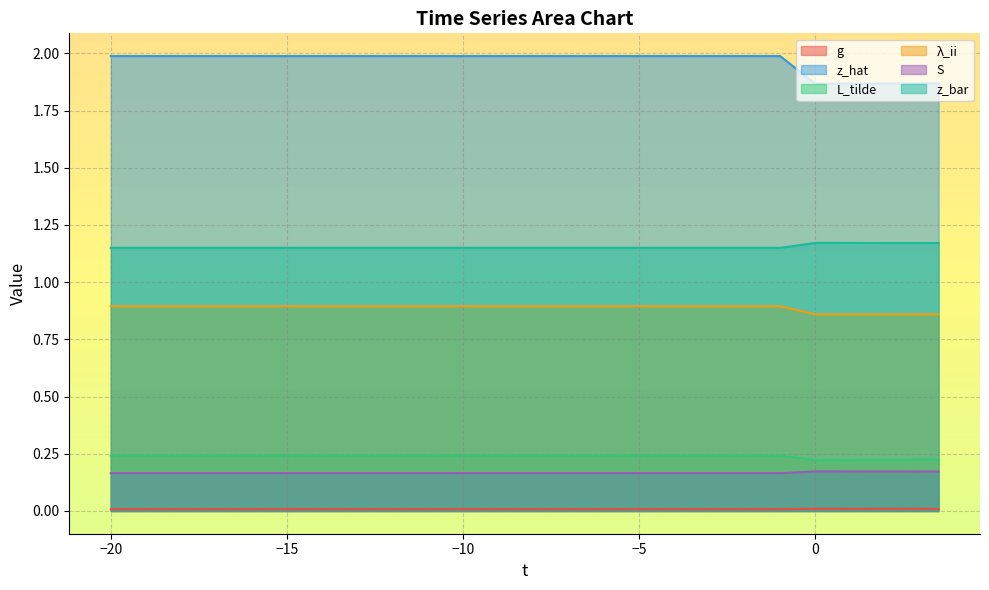

How many lines are shown in the chart?

6